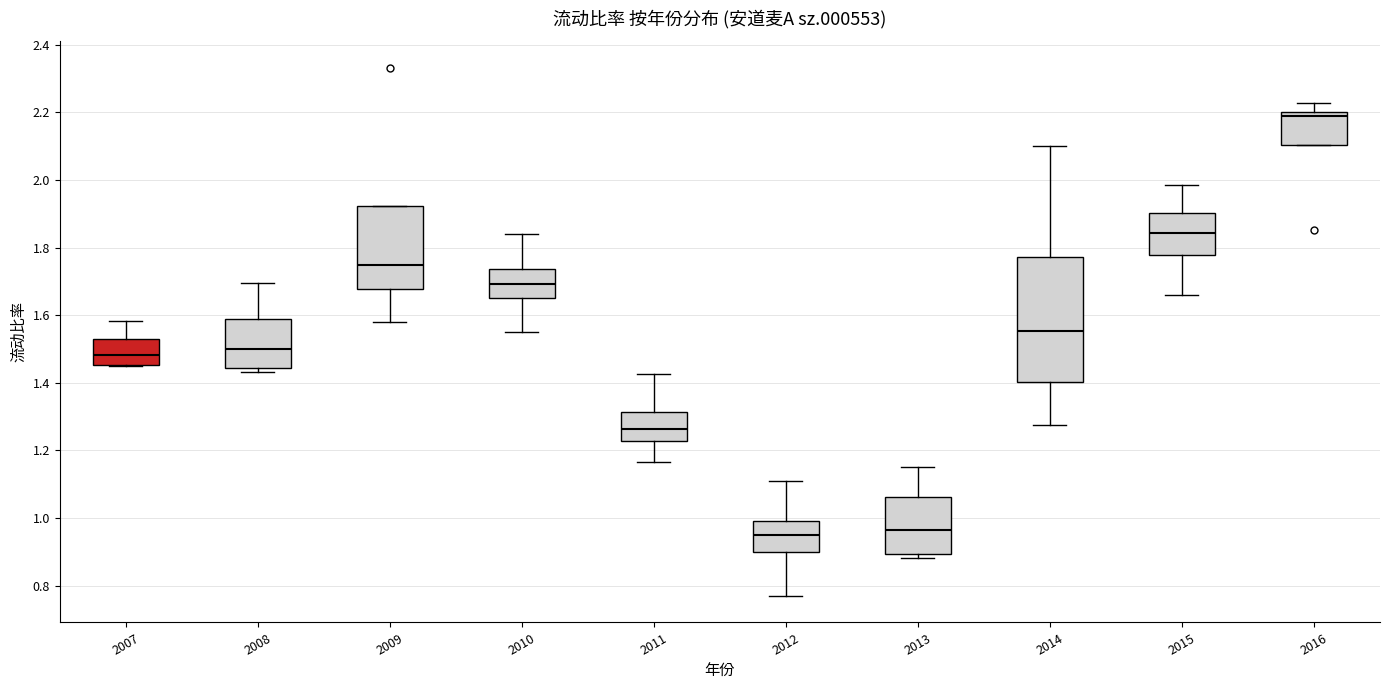

Reading left to right, read every box against the y-axis: the position of its median line, the range the box covers, and the ends of its whiskers. The values are not printed on the chart, so give them approximately, as read against the axis.

2007: median 1.48, box 1.46 to 1.52, whiskers 1.44 to 1.58
2008: median 1.50, box 1.44 to 1.58, whiskers 1.44 (just below the box's lower edge) to 1.70
2009: median 1.74, box 1.68 to 1.92, whiskers 1.58 to 1.92
2010: median 1.70, box 1.66 to 1.74, whiskers 1.56 to 1.84
2011: median 1.26, box 1.22 to 1.32, whiskers 1.16 to 1.42
2012: median 0.94, box 0.90 to 1.00, whiskers 0.76 to 1.10
2013: median 0.96, box 0.90 to 1.06, whiskers 0.88 to 1.16
2014: median 1.56, box 1.40 to 1.78, whiskers 1.28 to 2.10
2015: median 1.84, box 1.78 to 1.90, whiskers 1.66 to 1.98
2016: median 2.18, box 2.10 to 2.20, whiskers 2.10 to 2.22